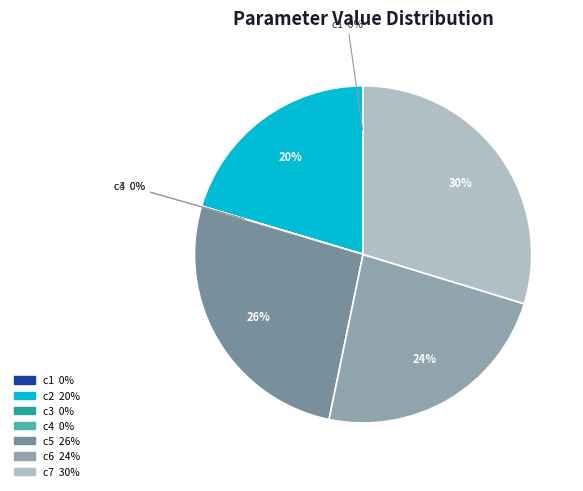

How many segments does this pie chart have?

7